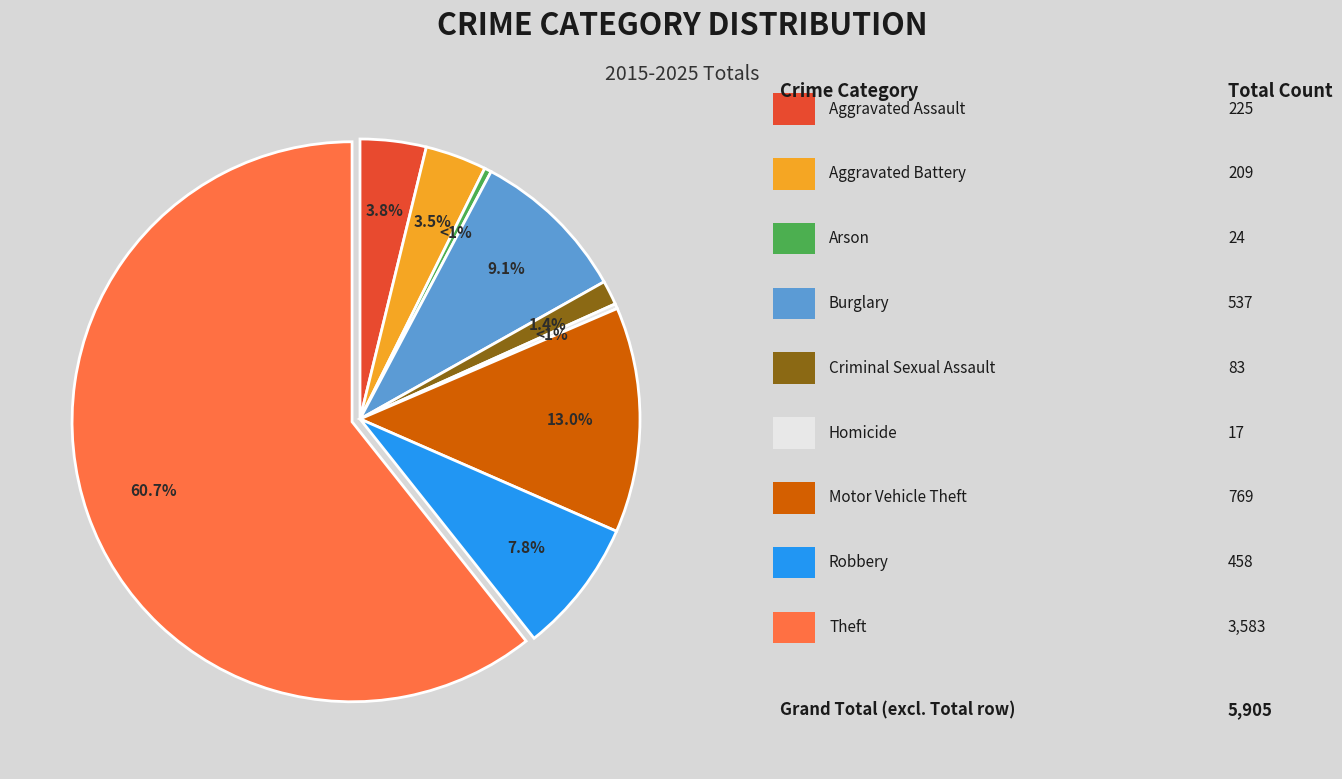

What is the change in value from Aggravated Assault to Theft?

+3358